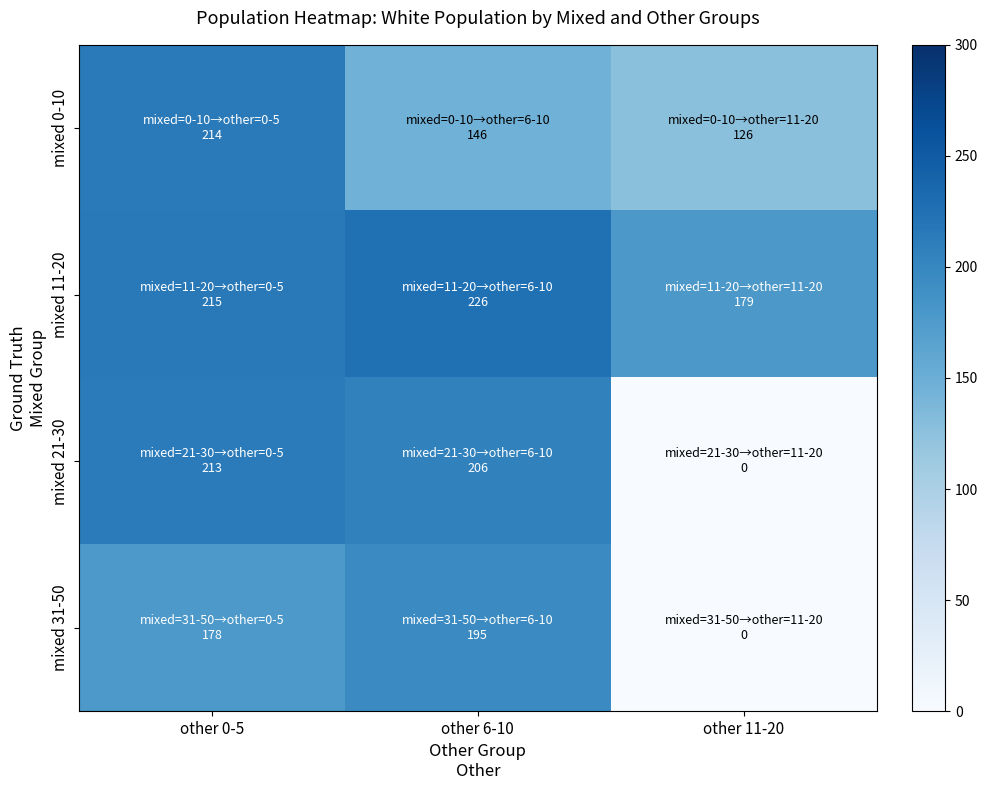

What is the greatest value displayed?

226